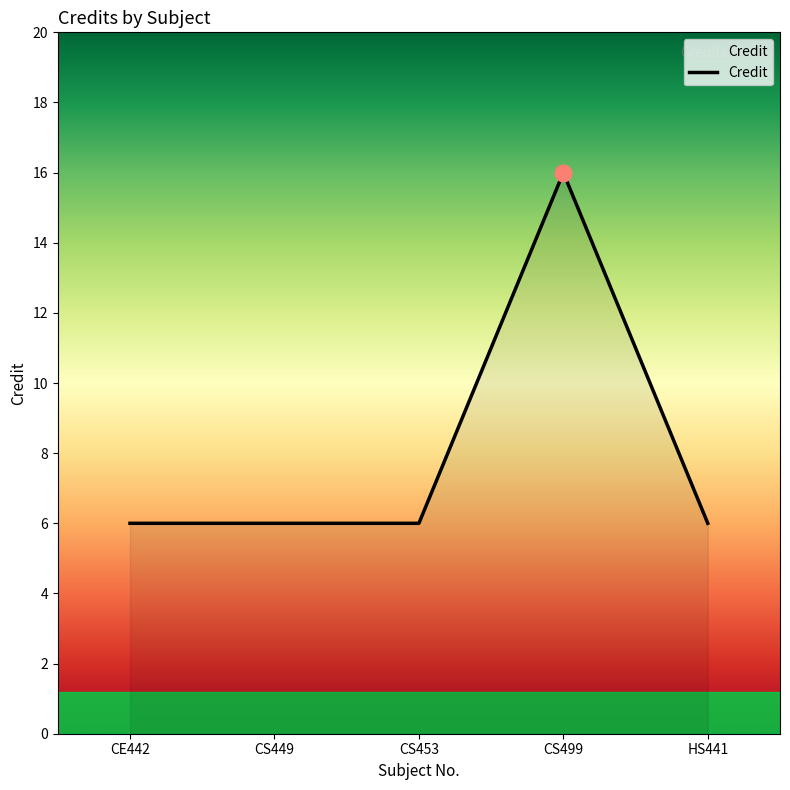

What position from the left is CS453?

3